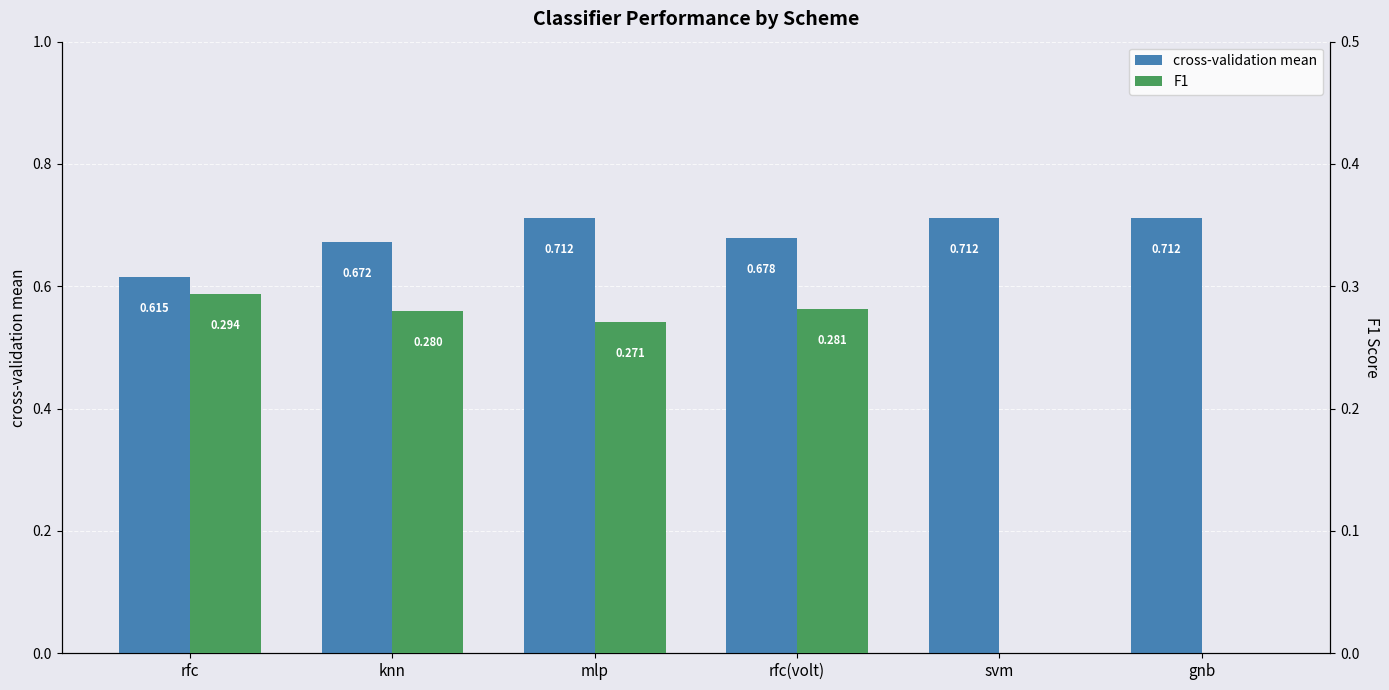

What are all the series names shown in the legend?

cross-validation mean, F1